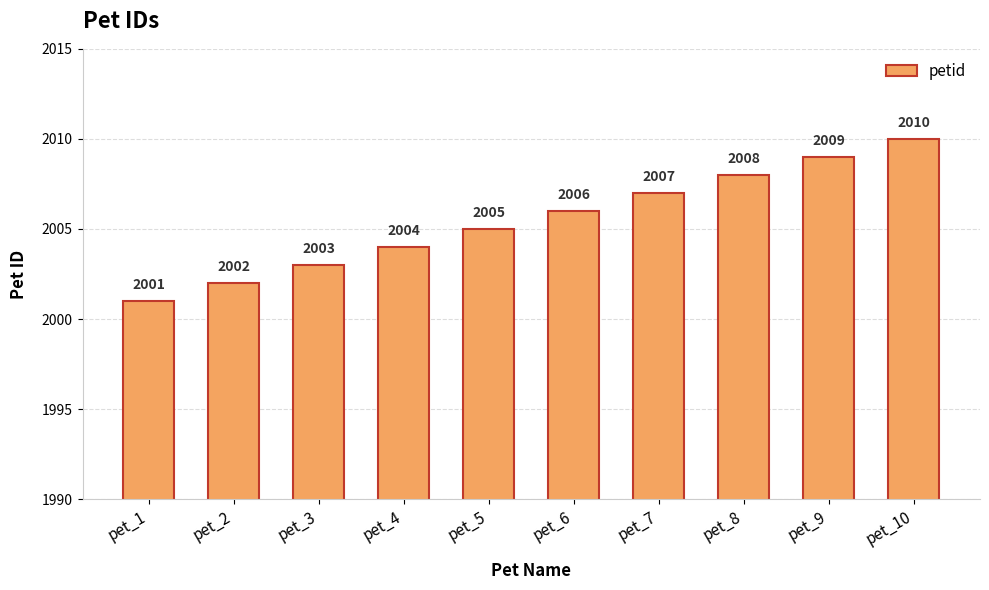

Which has a higher value, pet_7 or pet_8?

pet_8